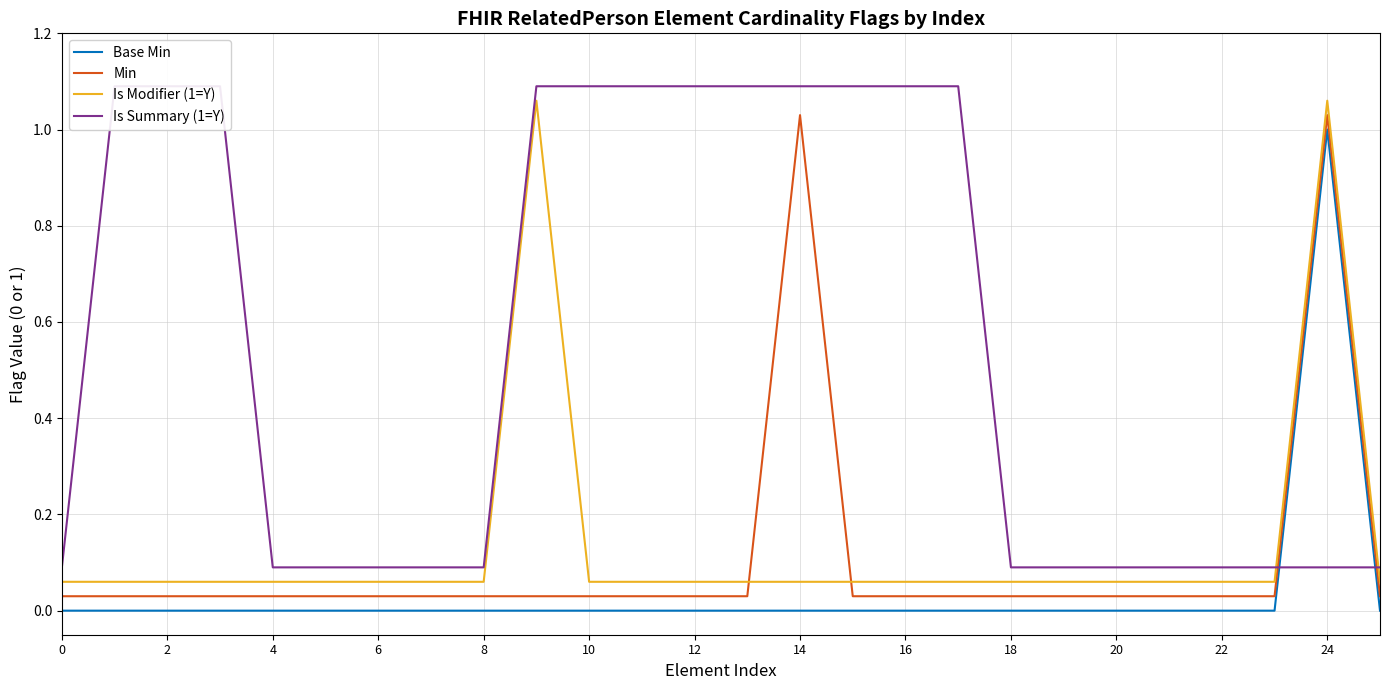

True or false: Min has more than 0 points higher than both neighbors.

True